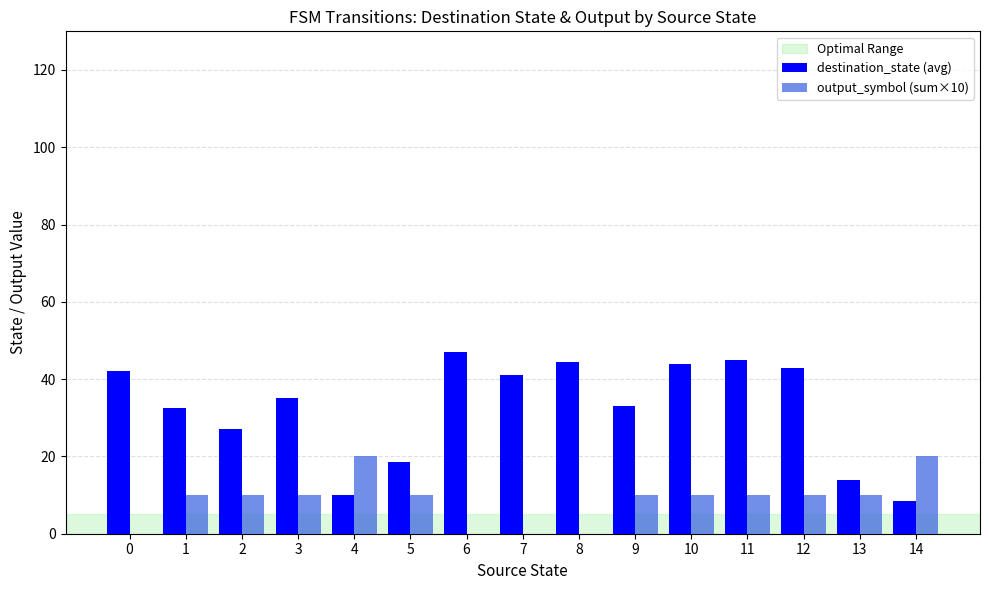

Are the bars grouped side by side (vs. stacked)?

Yes